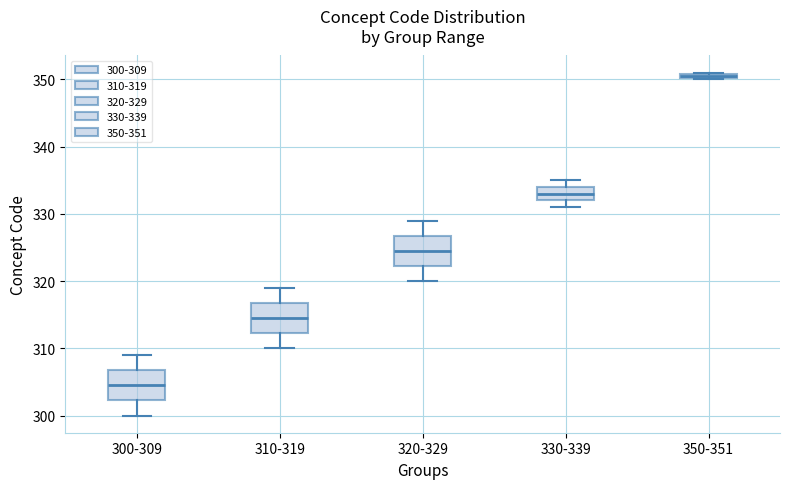

Where is the lower edge of the box for 310-319 on the y-axis? The values are not printed on the chart, so give them approximately, as read against the axis.

312